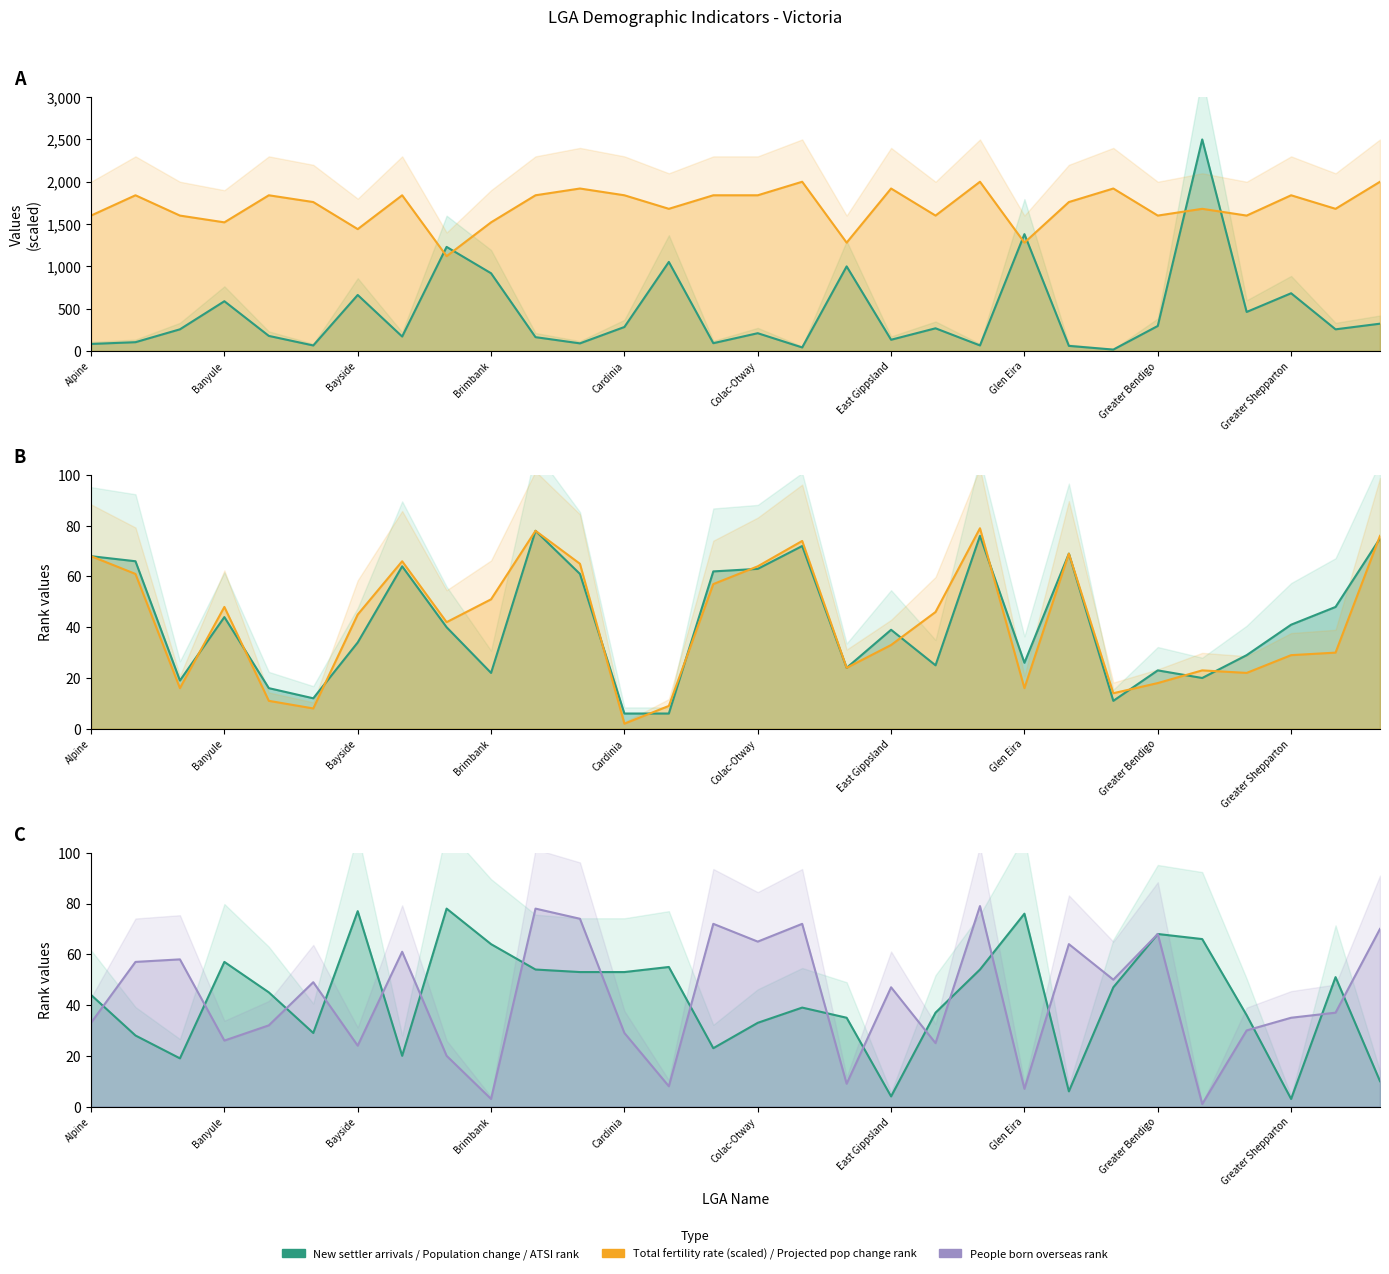

What is the sum of the Total fertility rate (scaled) values at 24 and 17?

2880.0